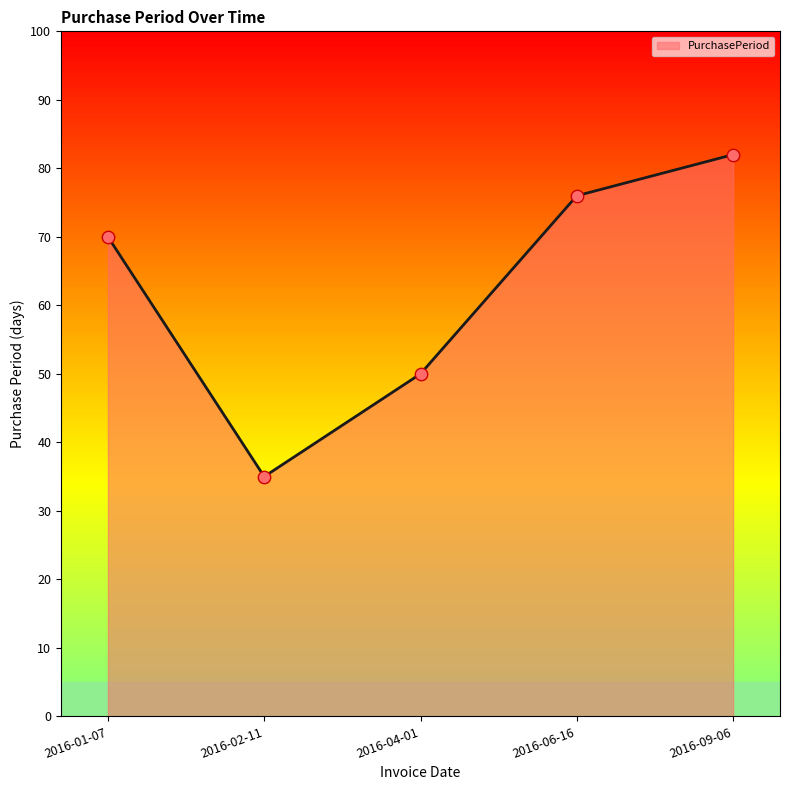

What is the change in value from 2016-01-07 to 2016-09-06?

+12